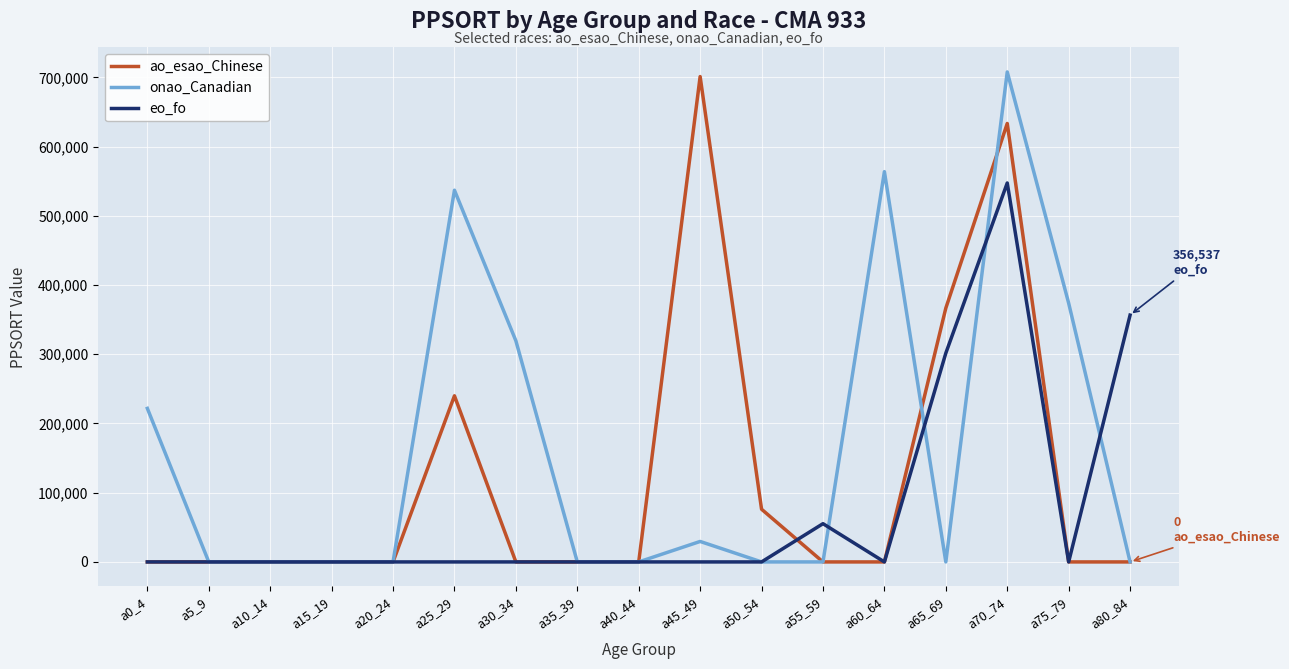

Between a25_29 and a60_64, which series saw the biggest shift?

ao_esao_Chinese